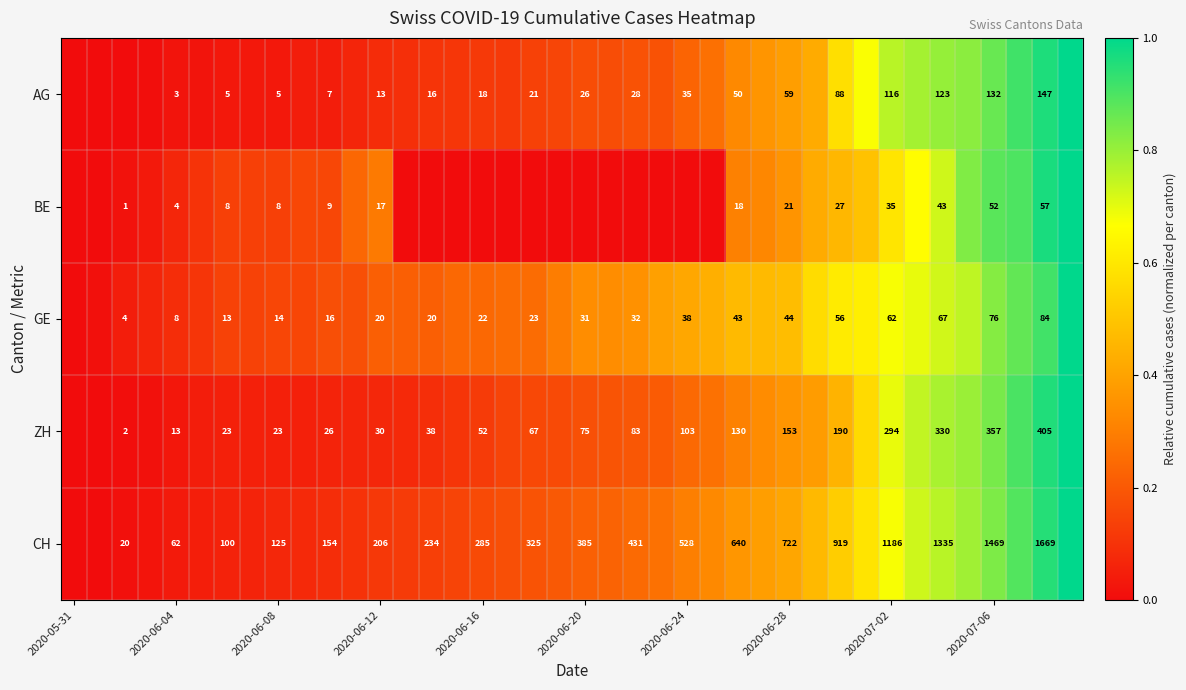

What is the maximum value for BE?

1.0